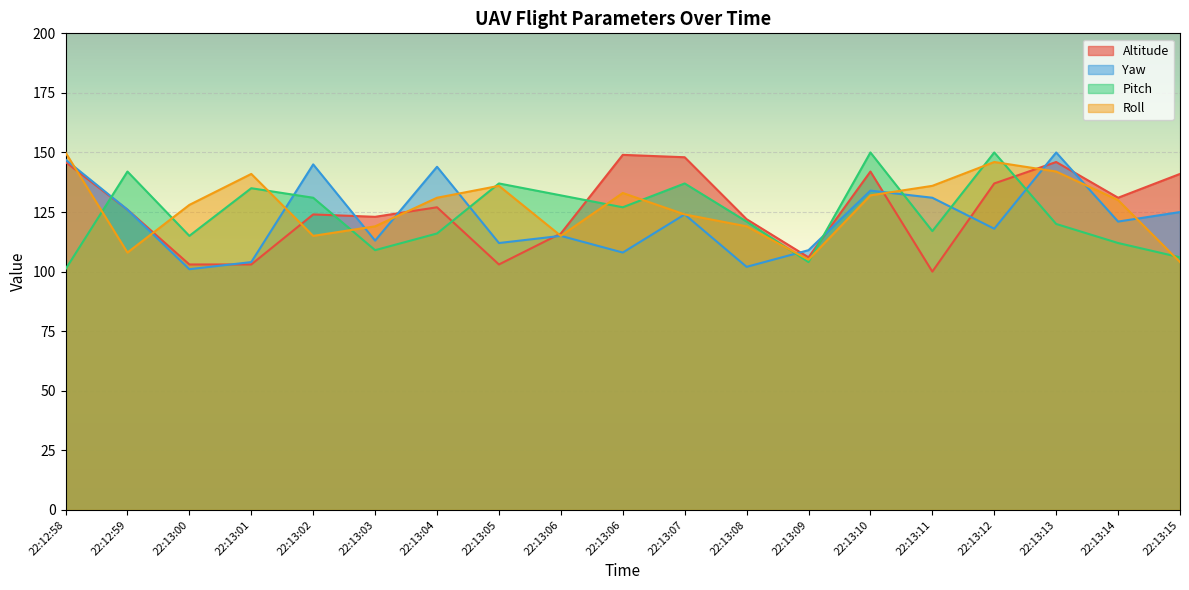

Is it true that Roll equals 115 at 22:13:06?

True